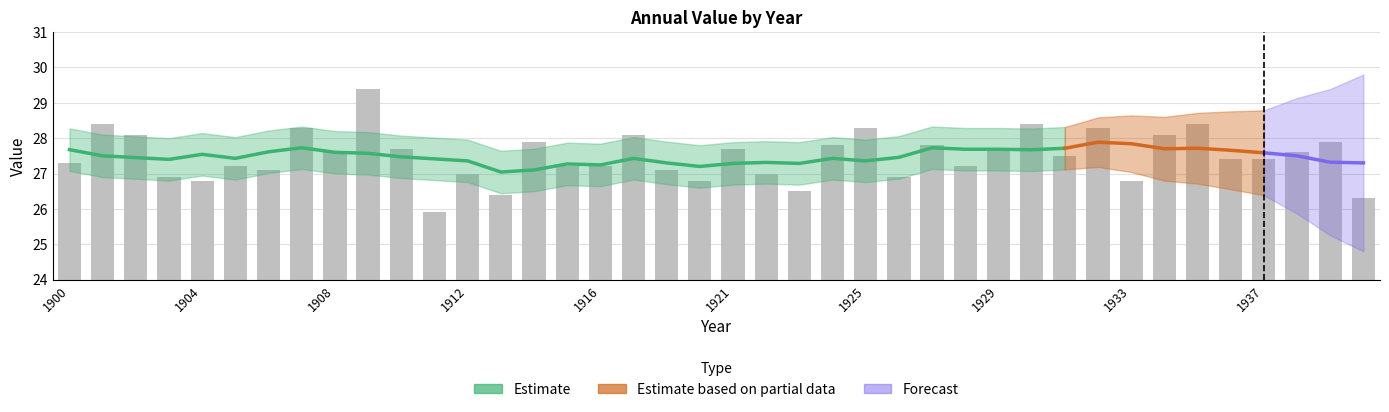

Where is the data nearest to the value 27?

1912